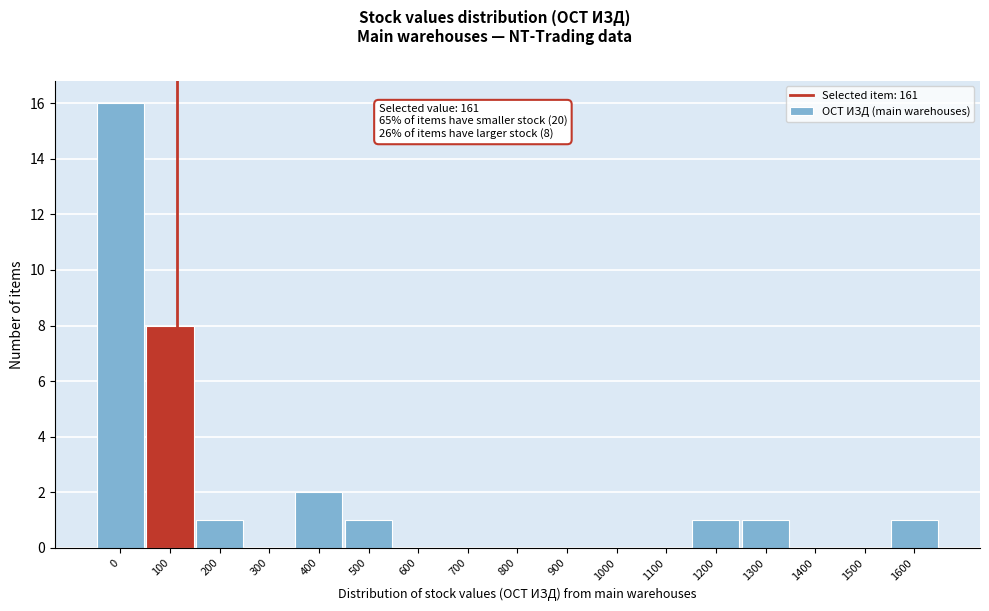

Reading right to left, list all the values displayed in this chart.

1600=1	1500=0	1400=0	1300=1	1200=1	1100=0	1000=0	900=0	800=0	700=0	600=0	500=1	400=2	300=0	200=1	100=8	0=16